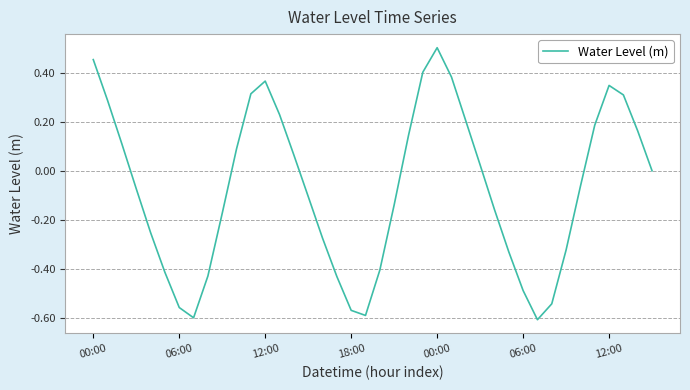

How many lines are shown in the chart?

1